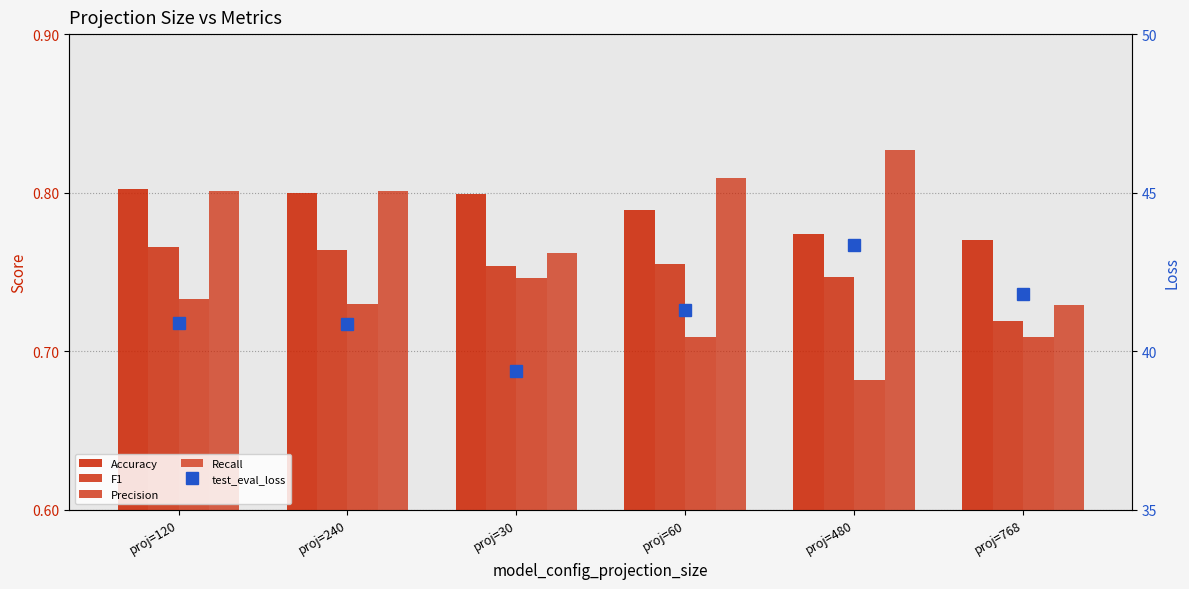

Which series has the largest range (max minus min)?

test_eval_loss